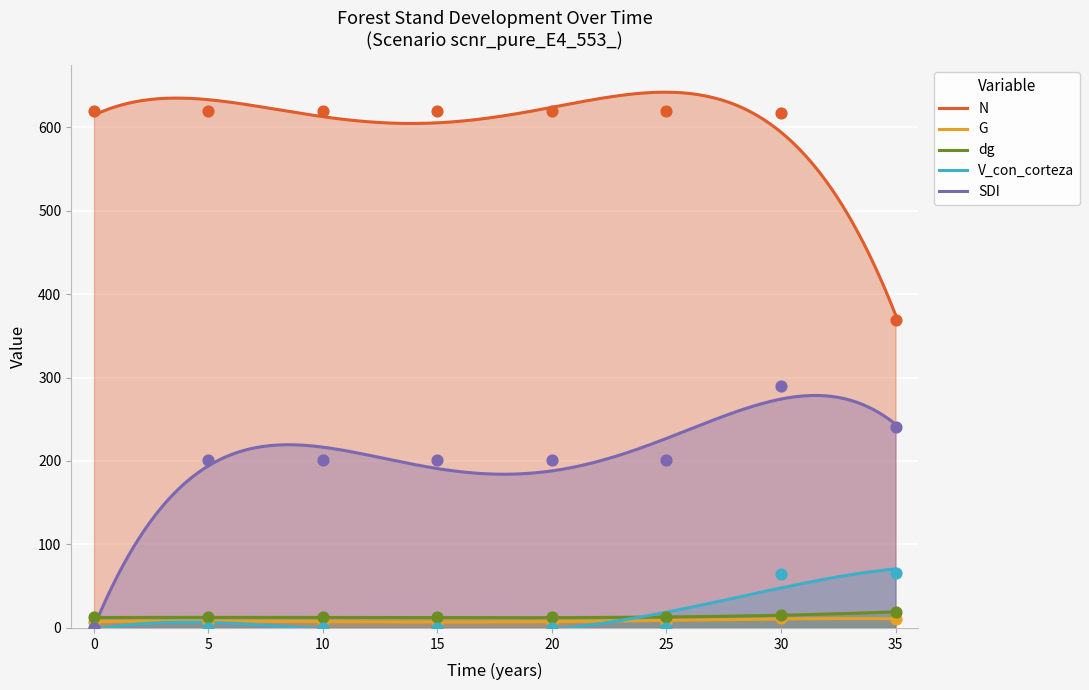

Which series reaches the minimum Y coordinate?

V_con_corteza